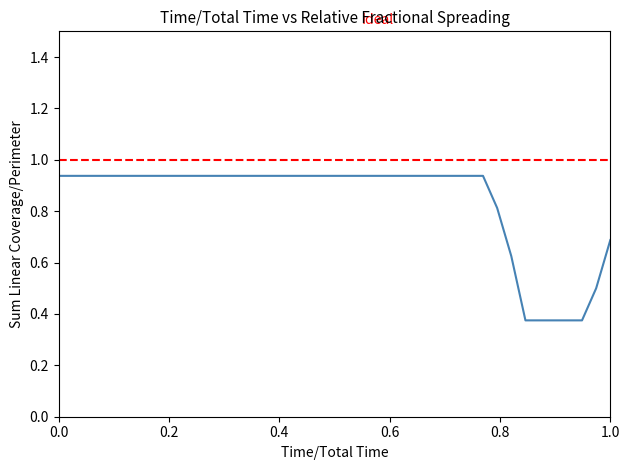

Reading left to right, transcribe all the data shown in this chart.

0.9	0.9	0.9	0.9	0.9	0.9	0.9	0.9	0.9	0.9	0.9	0.9	0.9	0.9	0.9	0.9	0.9	0.9	0.9	0.9	0.9	0.9	0.9	0.9	0.9	0.9	0.9	0.9	0.9	0.9	0.9	0.8	0.6	0.4	0.4	0.4	0.4	0.4	0.5	0.7